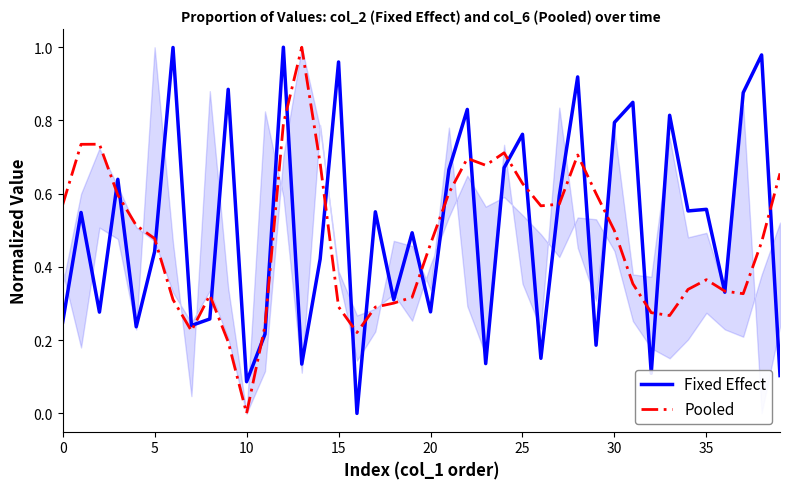

Reading left to right, what are all the values shown in this chart?

Fixed Effect: 0.2	0.5	0.3	0.6	0.2	0.4	1.0	0.2	0.3	0.9	0.1	0.2	1.0	0.1	0.4	1.0	0.0	0.6	0.3	0.5	0.3	0.7	0.8	0.1	0.7	0.8	0.2	0.6	0.9	0.2	0.8	0.8	0.1	0.8	0.6	0.6	0.3	0.9	1.0	0.1
Pooled: 0.6	0.7	0.7	0.6	0.5	0.5	0.3	0.2	0.3	0.2	0.0	0.2	0.8	1.0	0.7	0.3	0.2	0.3	0.3	0.3	0.5	0.6	0.7	0.7	0.7	0.6	0.6	0.6	0.7	0.6	0.5	0.4	0.3	0.3	0.3	0.4	0.3	0.3	0.5	0.7